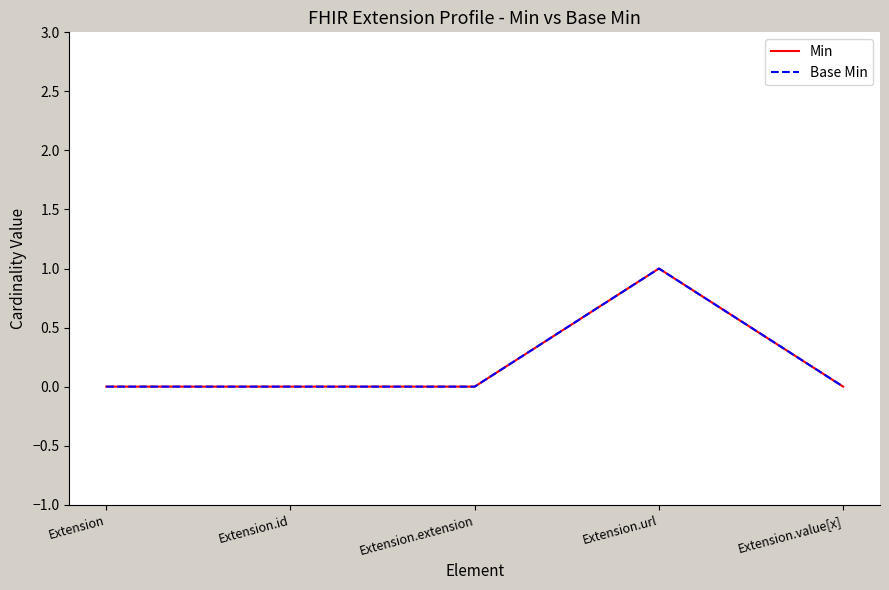

What is the sum of all Min values?

1